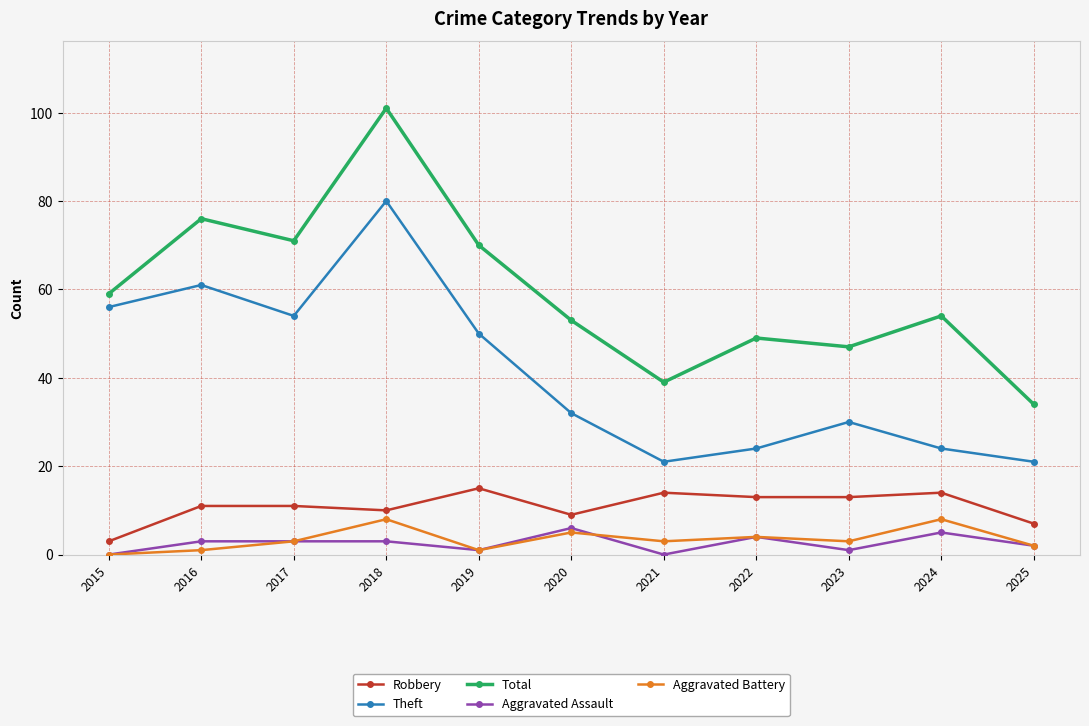

What is the difference between the Robbery values at 2019 and 2025?

8